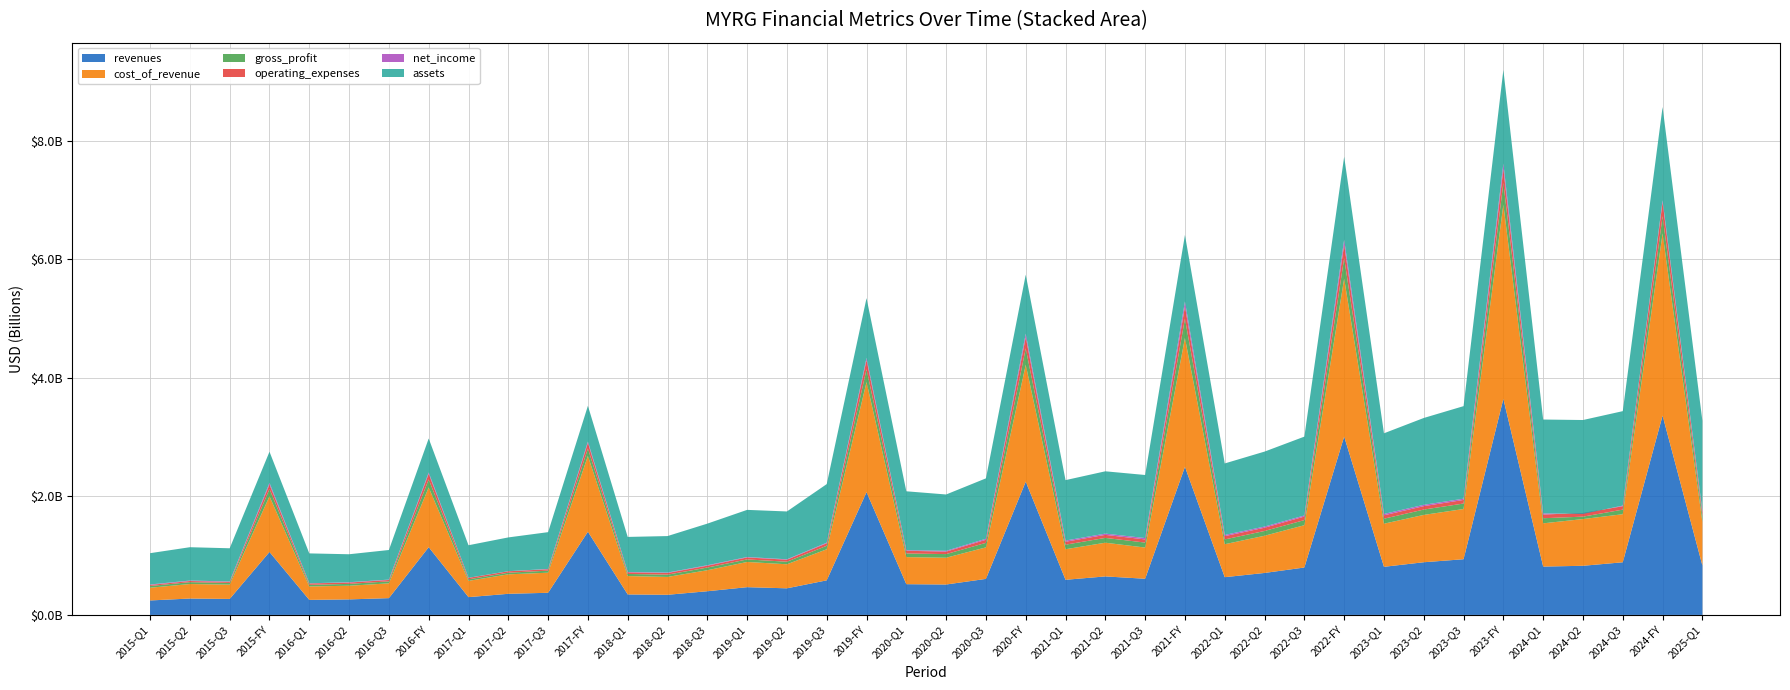

Reading right to left, transcribe all the data shown in this chart.

revenues: 2025-Q1=833620000	2024-FY=3362290000	2024-Q3=888043000	2024-Q2=828890000	2024-Q1=815562000	2023-FY=3643905000	2023-Q3=939476000	2023-Q2=888616000	2023-Q1=811616000	2022-FY=3008542000	2022-Q3=799848000	2022-Q2=708114000	2022-Q1=636624000	2021-FY=2498289000	2021-Q3=610182000	2021-Q2=649573000	2021-Q1=592486000	2020-FY=2247392000	2020-Q3=607901000	2020-Q2=513051000	2020-Q1=518470000	2019-FY=2071159000	2019-Q3=583214000	2019-Q2=448776000	2019-Q1=468094000	2018-Q3=399537000	2018-Q2=339676000	2018-Q1=345611000	2017-FY=1403317000	2017-Q3=373502000	2017-Q2=356185000	2017-Q1=300129000	2016-FY=1142487000	2016-Q3=283259000	2016-Q2=261934000	2016-Q1=253634000	2015-FY=1061681000	2015-Q3=269861000	2015-Q2=276488000	2015-Q1=244148000
cost_of_revenue: 2025-Q1=736719000	2024-FY=3071971000	2024-Q3=810755000	2024-Q2=788047000	2024-Q1=729319000	2023-FY=3279508000	2023-Q3=847093000	2023-Q2=798489000	2023-Q1=727224000	2022-FY=2664580000	2022-Q3=713502000	2022-Q2=627252000	2022-Q1=556139000	2021-FY=2173308000	2021-Q3=526259000	2021-Q2=568551000	2021-Q1=515533000	2020-FY=1971539000	2020-Q3=531429000	2020-Q2=451746000	2020-Q1=456838000	2019-FY=1857001000	2019-Q3=524017000	2019-Q2=405613000	2019-Q1=425218000	2018-Q3=354251000	2018-Q2=301046000	2018-Q1=309858000	2017-FY=1278313000	2017-Q3=338649000	2017-Q2=328668000	2017-Q1=274389000	2016-FY=1007764000	2016-Q3=249196000	2016-Q2=230499000	2016-Q1=226353000	2015-FY=939340000	2015-Q3=241241000	2015-Q2=244752000	2015-Q1=214774000
gross_profit: 2025-Q1=96901000	2024-FY=290319000	2024-Q3=77288000	2024-Q2=40843000	2024-Q1=86243000	2023-FY=364397000	2023-Q3=92383000	2023-Q2=90127000	2023-Q1=84392000	2022-FY=343962000	2022-Q3=86346000	2022-Q2=80862000	2022-Q1=80485000	2021-FY=324981000	2021-Q3=83923000	2021-Q2=81022000	2021-Q1=76953000	2020-FY=275853000	2020-Q3=76472000	2020-Q2=61305000	2020-Q1=61632000	2019-FY=214158000	2019-Q3=59197000	2019-Q2=43163000	2019-Q1=42876000	2018-Q3=45286000	2018-Q2=38630000	2018-Q1=35753000	2017-FY=125004000	2017-Q3=34853000	2017-Q2=27517000	2017-Q1=25740000	2016-FY=134723000	2016-Q3=34063000	2016-Q2=31435000	2016-Q1=27281000	2015-FY=122341000	2015-Q3=28620000	2015-Q2=31736000	2015-Q1=29374000
operating_expenses: 2025-Q1=62524000	2024-FY=238222000	2024-Q3=57456000	2024-Q2=61839000	2024-Q1=62233000	2023-FY=235304000	2023-Q3=60356000	2023-Q2=57689000	2023-Q1=56966000	2022-FY=229055000	2022-Q3=59371000	2022-Q2=54617000	2022-Q1=55583000	2021-FY=206421000	2021-Q3=52971000	2021-Q2=51357000	2021-Q1=49542000	2020-FY=189308000	2020-Q3=51543000	2020-Q2=41963000	2020-Q1=45224000	2019-FY=156980000	2019-Q3=41935000	2019-Q2=33753000	2019-Q1=33250000	2018-Q3=31149000	2018-Q2=28273000	2018-Q1=27346000	2017-FY=95446000	2017-Q3=23433000	2017-Q2=23915000	2017-Q1=25260000	2016-FY=95969000	2016-Q3=22924000	2016-Q2=22293000	2016-Q1=23974000	2015-FY=77500000	2015-Q3=18701000	2015-Q2=18712000	2015-Q1=17777000
net_income: 2025-Q1=23308000	2024-FY=30263000	2024-Q3=10649000	2024-Q2=-15277000	2024-Q1=18939000	2023-FY=90990000	2023-Q3=21512000	2023-Q2=22273000	2023-Q1=23163000	2022-FY=83381000	2022-Q3=18436000	2022-Q2=19684000	2022-Q1=20688000	2021-FY=85006000	2021-Q3=23171000	2021-Q2=21219000	2021-Q1=19928000	2020-FY=58759000	2020-Q3=17292000	2020-Q2=13385000	2020-Q1=9932000	2019-FY=36214000	2019-Q3=10355000	2019-Q2=7207000	2019-Q1=7353000	2018-Q3=7957000	2018-Q2=6835000	2018-Q1=5644000	2017-FY=21154000	2017-Q3=5145000	2017-Q2=1230000	2017-Q1=1200000	2016-FY=21431000	2016-Q3=6146000	2016-Q2=5500000	2016-Q1=1987000	2015-FY=27302000	2015-Q3=6175000	2015-Q2=8074000	2015-Q1=7172000
assets: 2025-Q1=1522061000	2024-FY=1574059000	2024-Q3=1593059000	2024-Q2=1583242000	2024-Q1=1583490000	2023-FY=1578746000	2023-Q3=1560733000	2023-Q2=1464803000	2023-Q1=1360237000	2022-FY=1398858000	2022-Q3=1329956000	2022-Q2=1264369000	2022-Q1=1205579000	2021-FY=1121092000	2021-Q3=1063827000	2021-Q2=1050833000	2021-Q1=1019246000	2020-FY=995859000	2020-Q3=1018911000	2020-Q2=950086000	2020-Q1=993246000	2019-FY=1007871000	2019-Q3=988013000	2019-Q2=806695000	2019-Q1=795218000	2018-Q3=701701000	2018-Q2=615594000	2018-Q1=591591000	2017-FY=603788000	2017-Q3=620597000	2017-Q2=569857000	2017-Q1=548708000	2016-FY=573495000	2016-Q3=499609000	2016-Q2=471675000	2016-Q1=504604000	2015-FY=524925000	2015-Q3=559706000	2015-Q2=562431000	2015-Q1=528222000